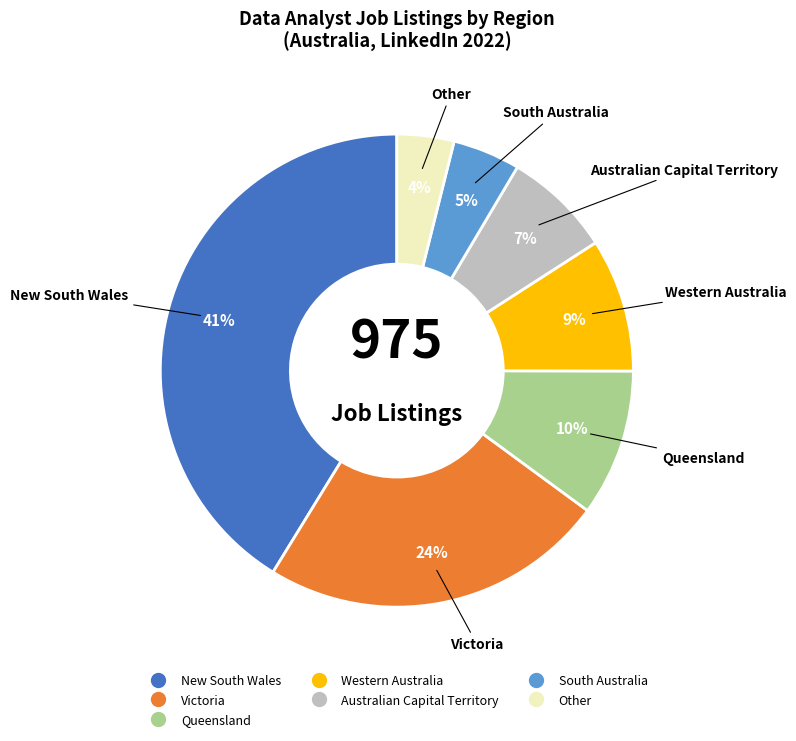

Do South Australia and Western Australia together represent more than half of the pie?

No